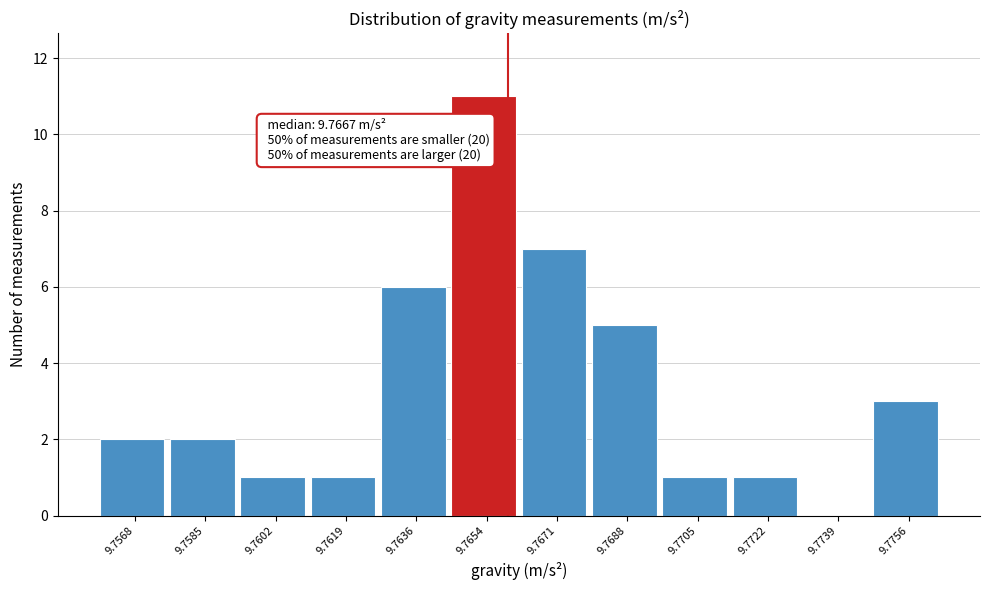

Reading left to right, transcribe all the data shown in this chart.

9.7568=2	9.7585=2	9.7602=1	9.7619=1	9.7636=6	9.7654=11	9.7671=7	9.7688=5	9.7705=1	9.7722=1	9.7739=0	9.7756=3